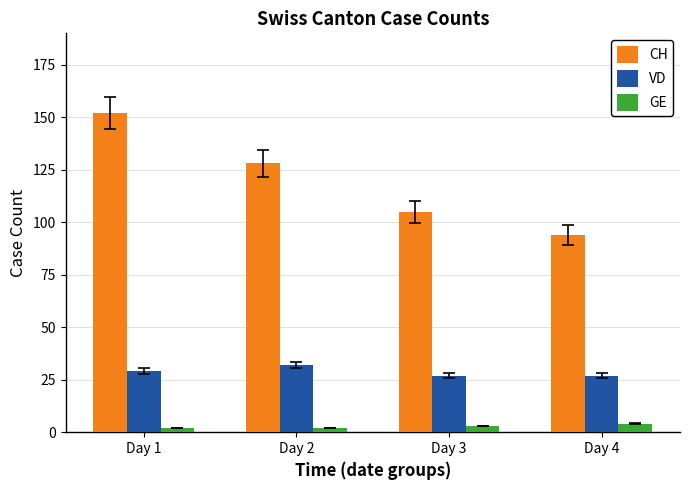

How many bars are there in each group?

3